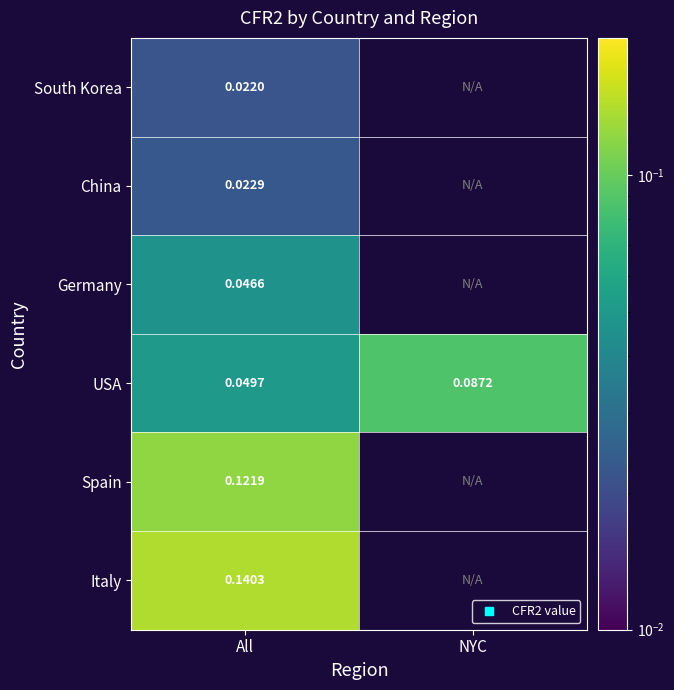

The value of USA at All is 0.0. True or false?

False